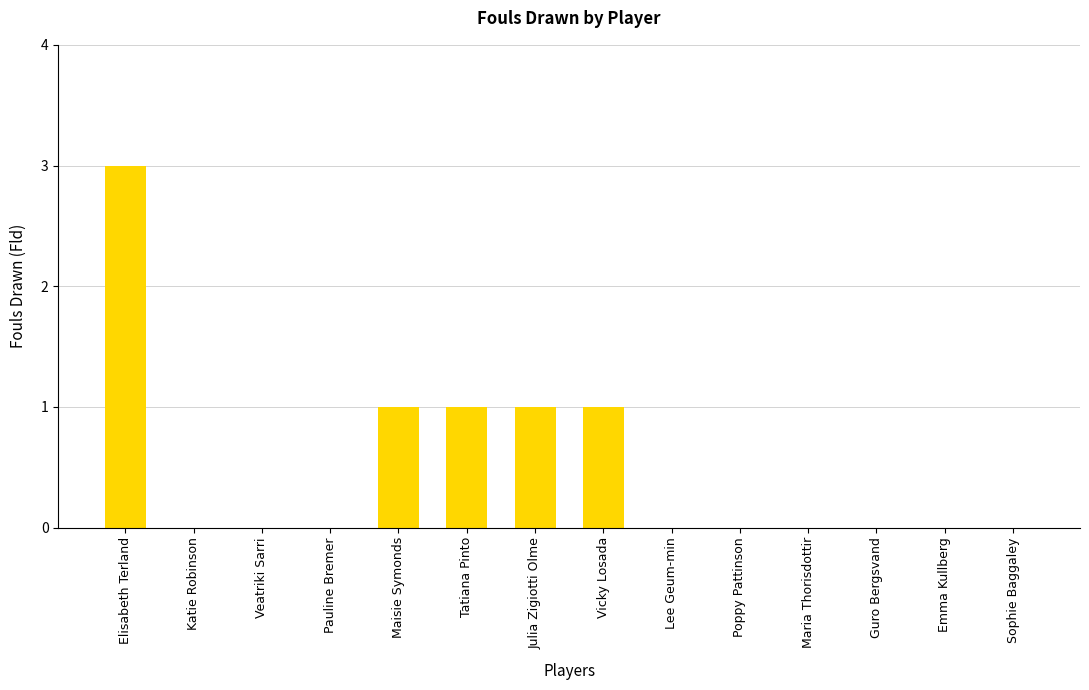

What is the sum of all values?

7